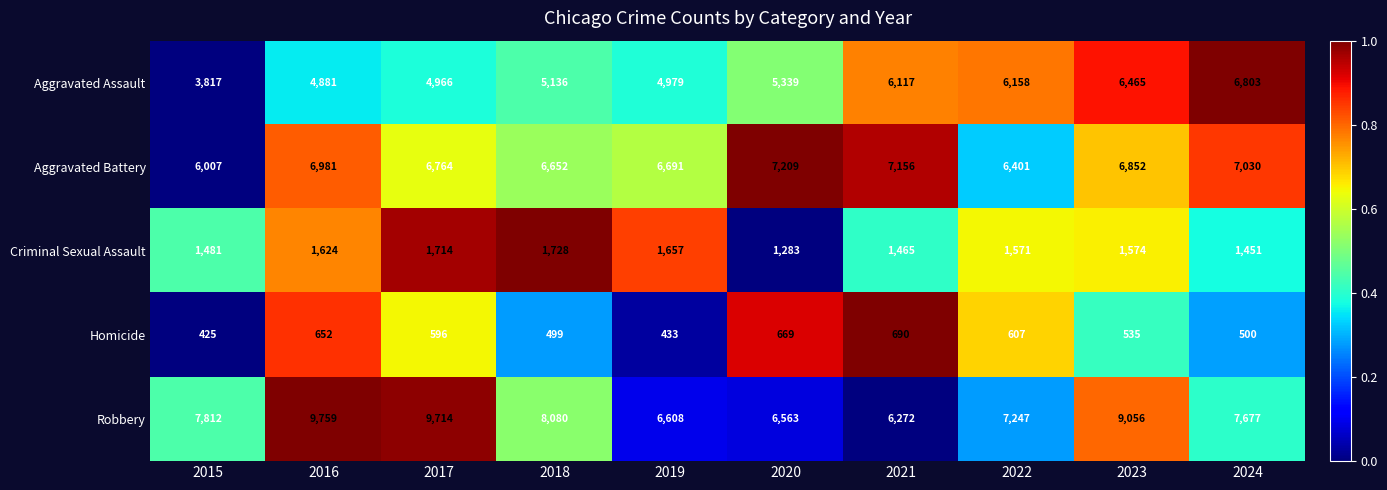

At which category does the chart reach its peak across all series?

2016